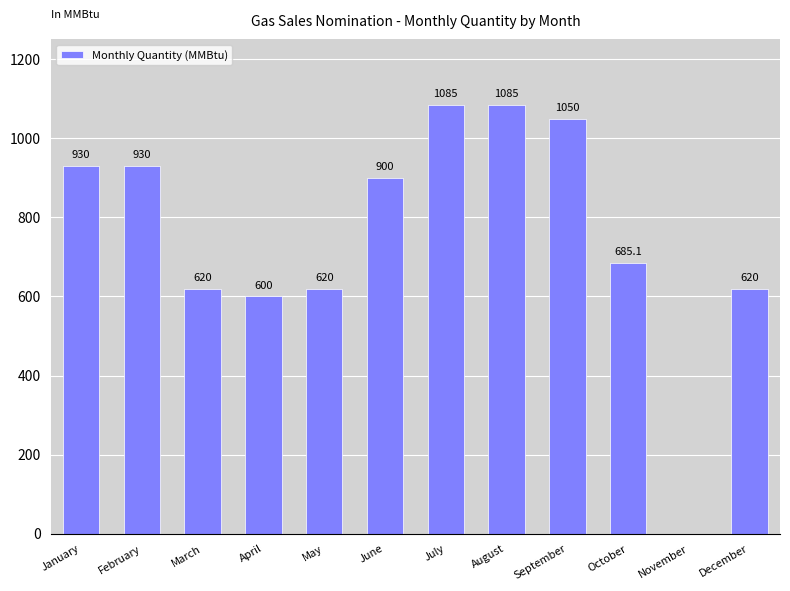

Reading left to right, extract all data points from this chart.

January=930.0	February=930.0	March=620.0	April=600.0	May=620.0	June=900.0	July=1085.0	August=1085.0	September=1050.0	October=685.1	November=0.0	December=620.0